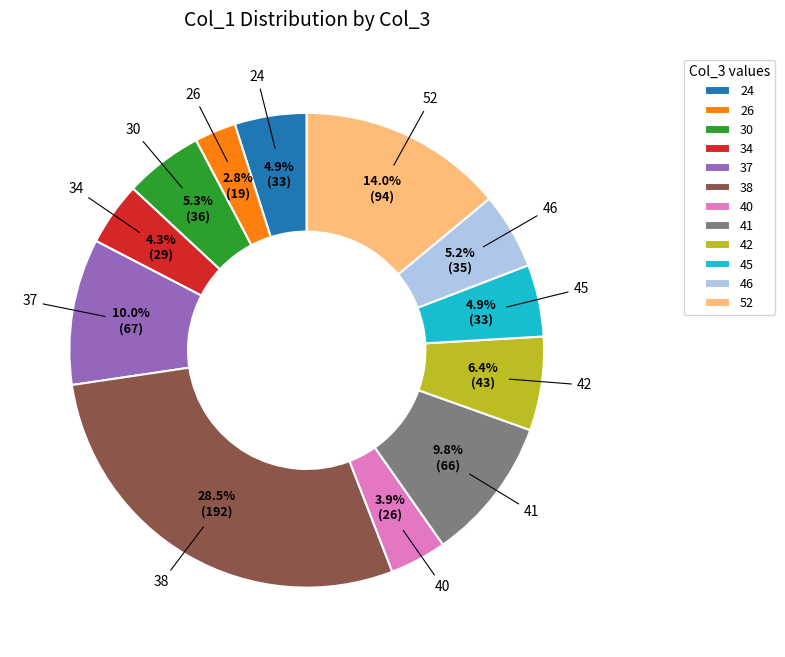

Is 38 the majority of the pie?

No